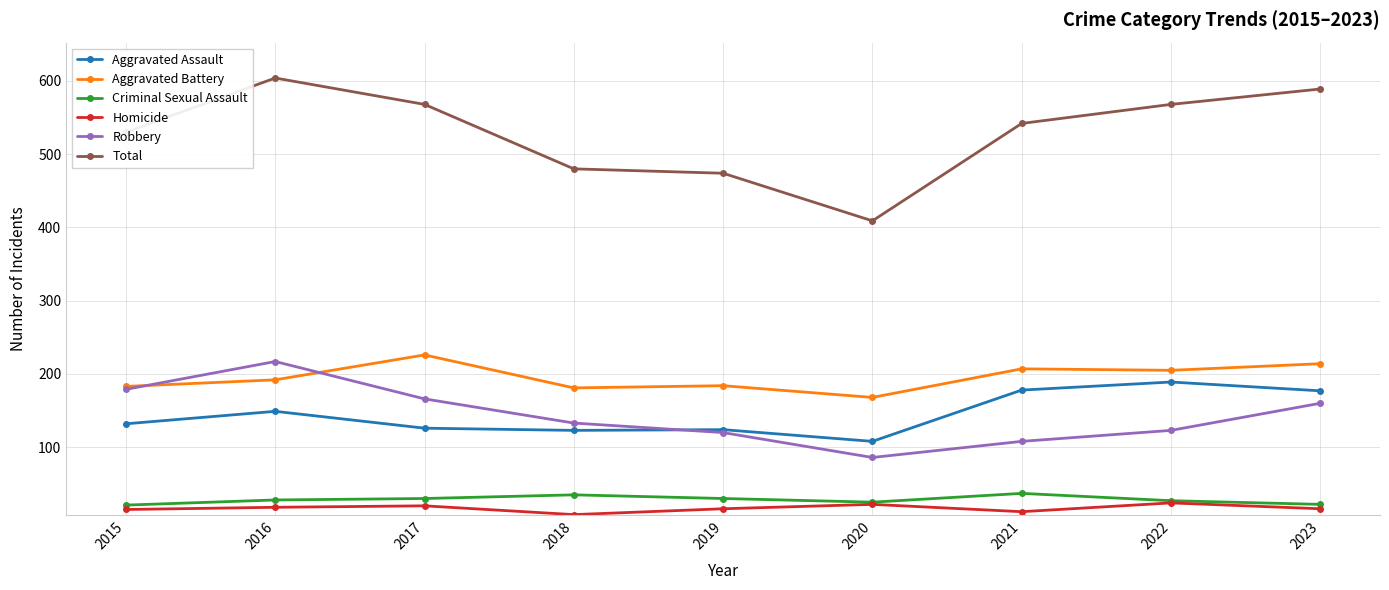

Is the value of Robbery at 2023 greater than the value of Homicide at 2017?

Yes